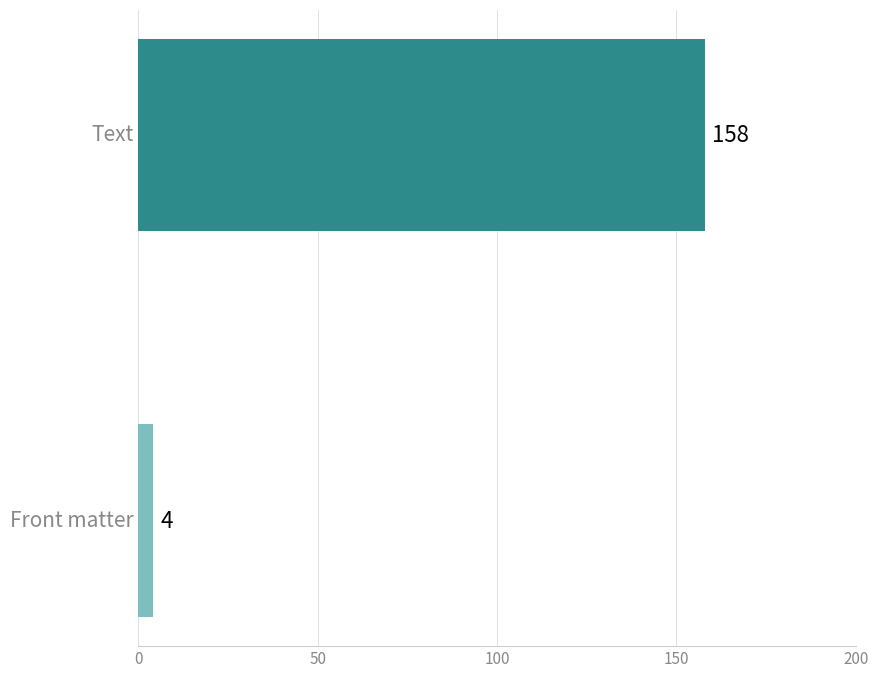

What is the approximate value at Front matter?

4